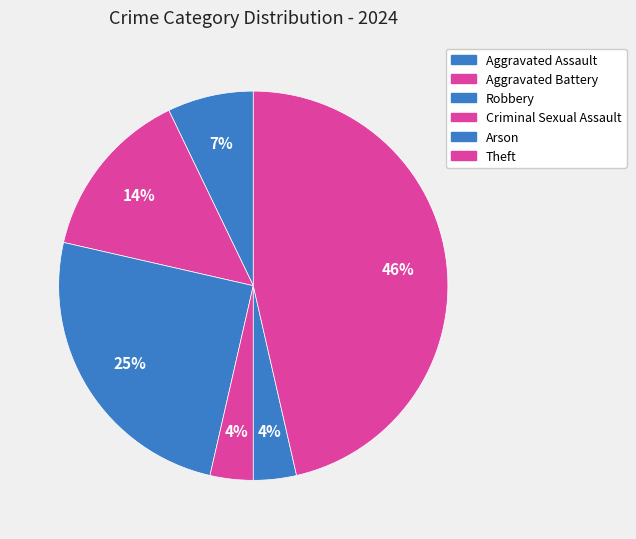

How many segments does this pie chart have?

6